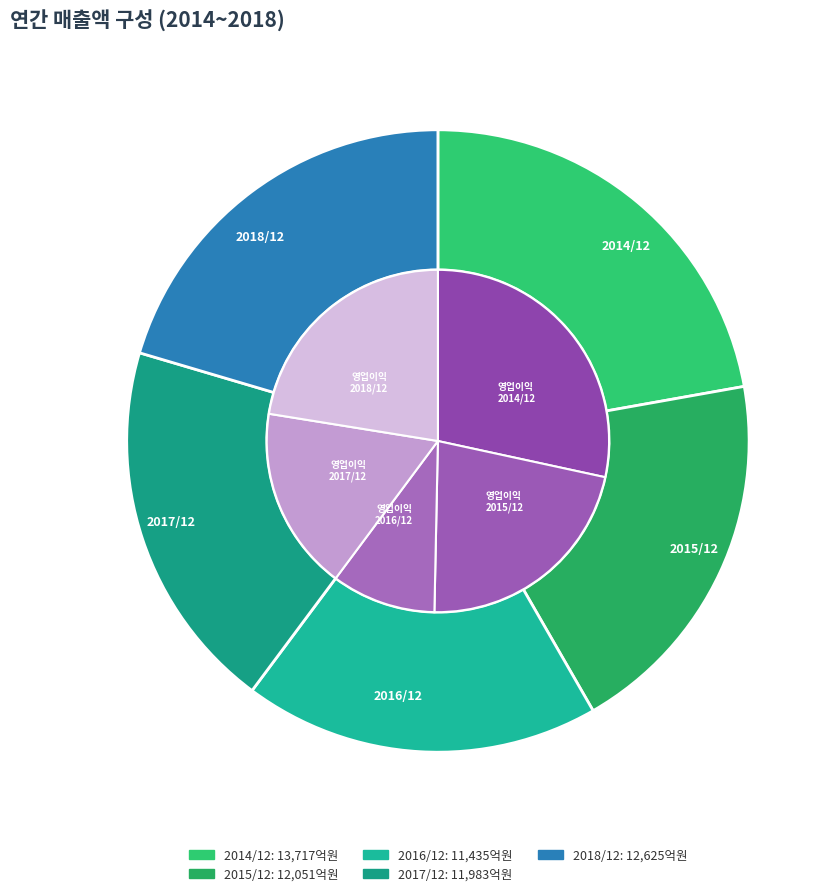

Is the sum of 2016/12 and 2014/12 greater than half?

No